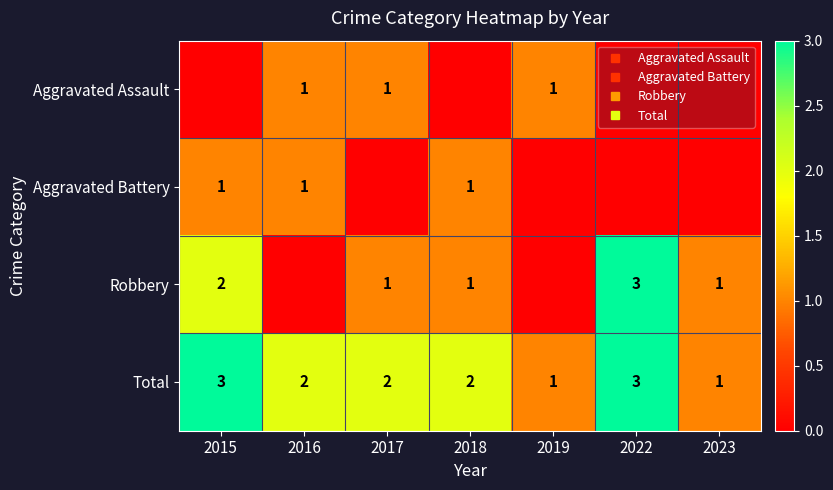

True or false: Total has a value of 1 at 2017.

False